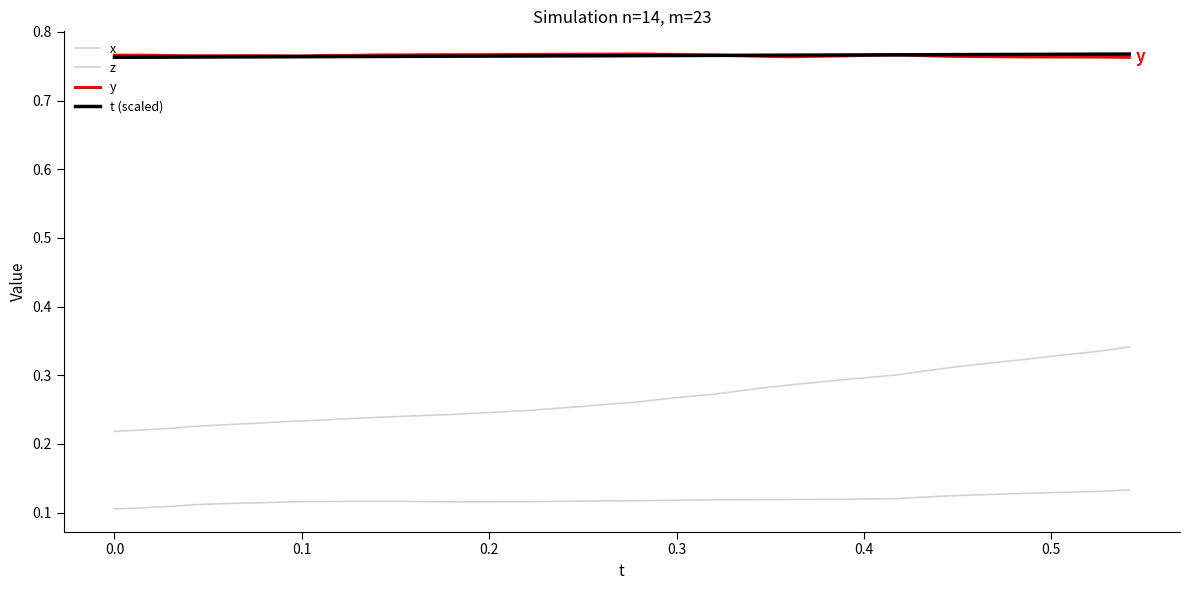

What is the average value of the y series?

0.8